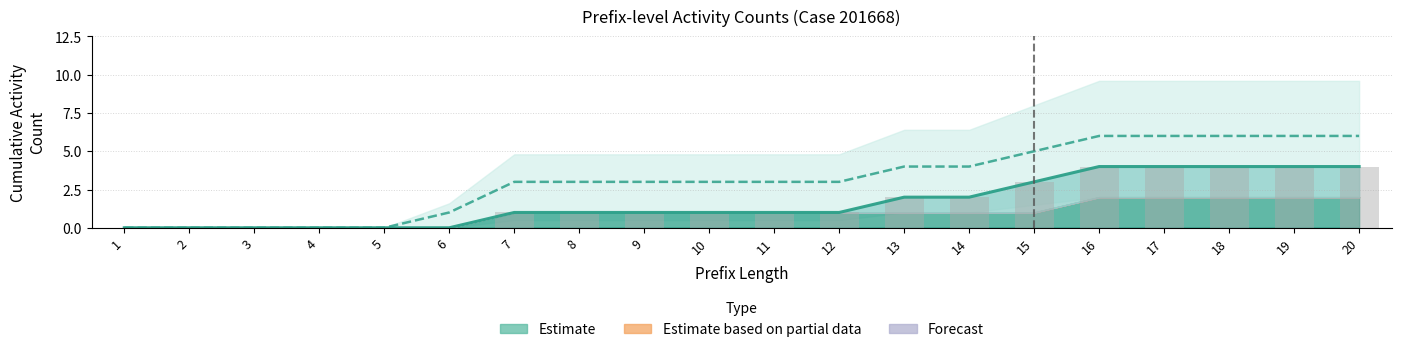

The Counterfactual total series shows 6 at 20. True or false?

True